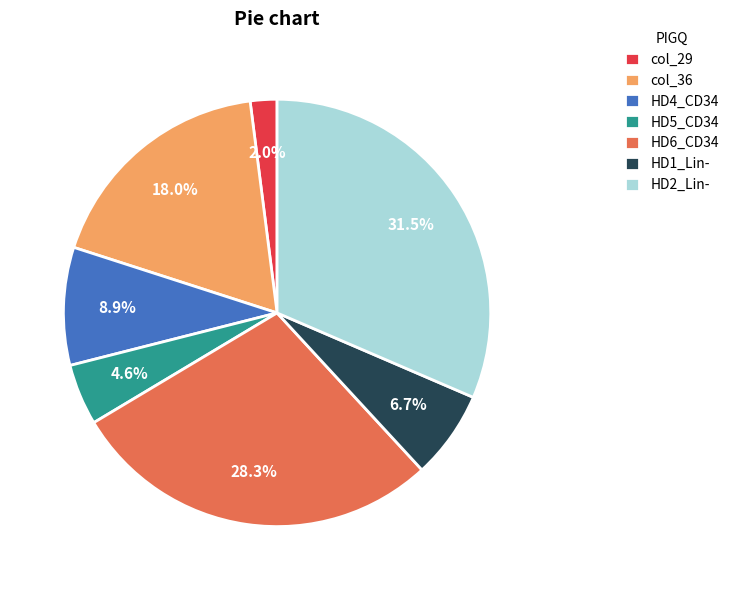

What percentage do HD1_Lin- and HD4_CD34 together represent?

15.6%